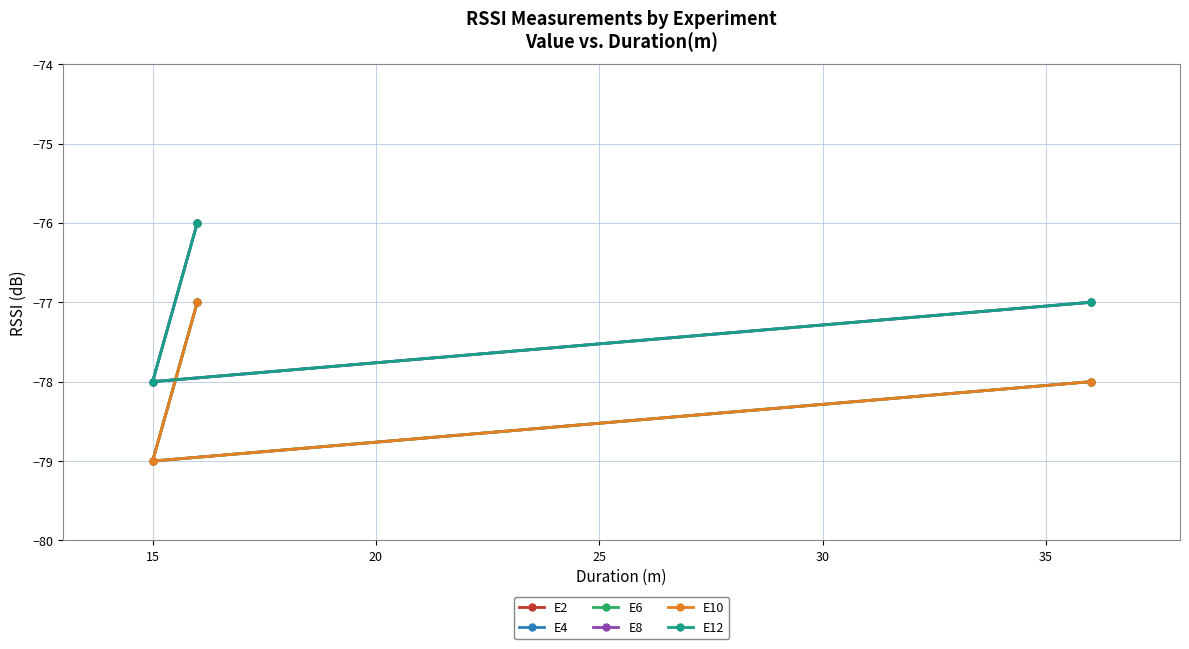

What is the lowest value of the E10 series?

-79